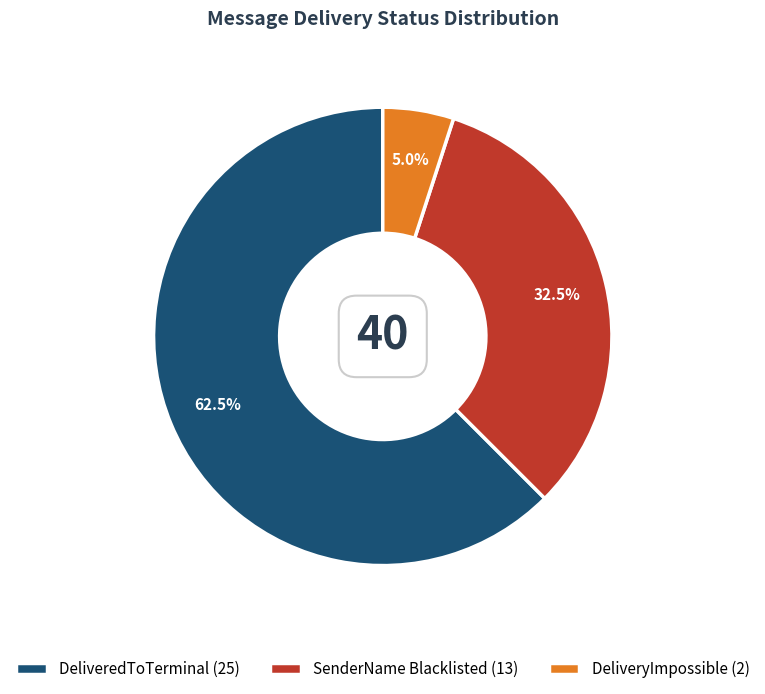

Combined, do DeliveredToTerminal and SenderName Blacklisted account for over 50%?

Yes